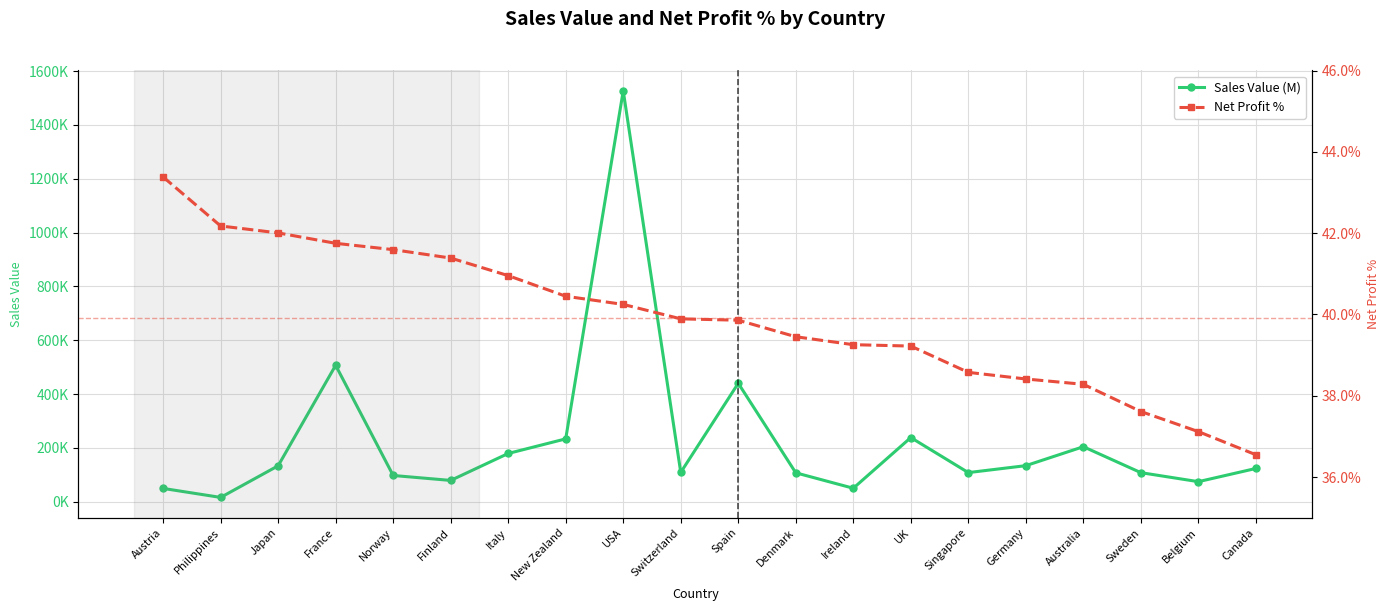

Between USA and Finland, which is larger?

USA